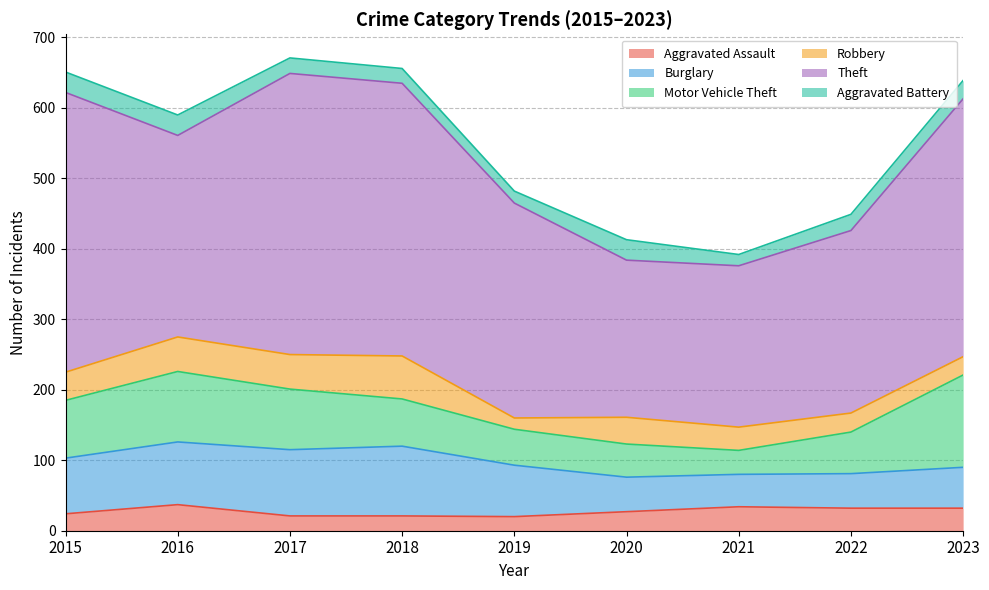

The Aggravated Battery series shows 22 at 2017. True or false?

True